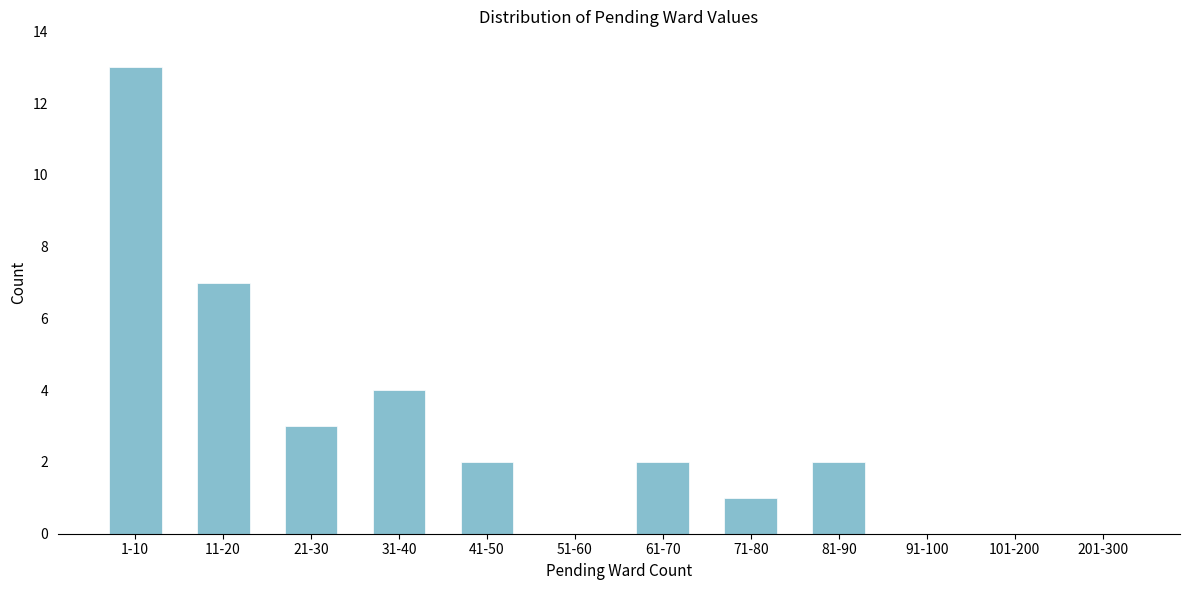

Reading left to right, transcribe all the data shown in this chart.

1-10=13	11-20=7	21-30=3	31-40=4	41-50=2	51-60=0	61-70=2	71-80=1	81-90=2	91-100=0	101-200=0	201-300=0